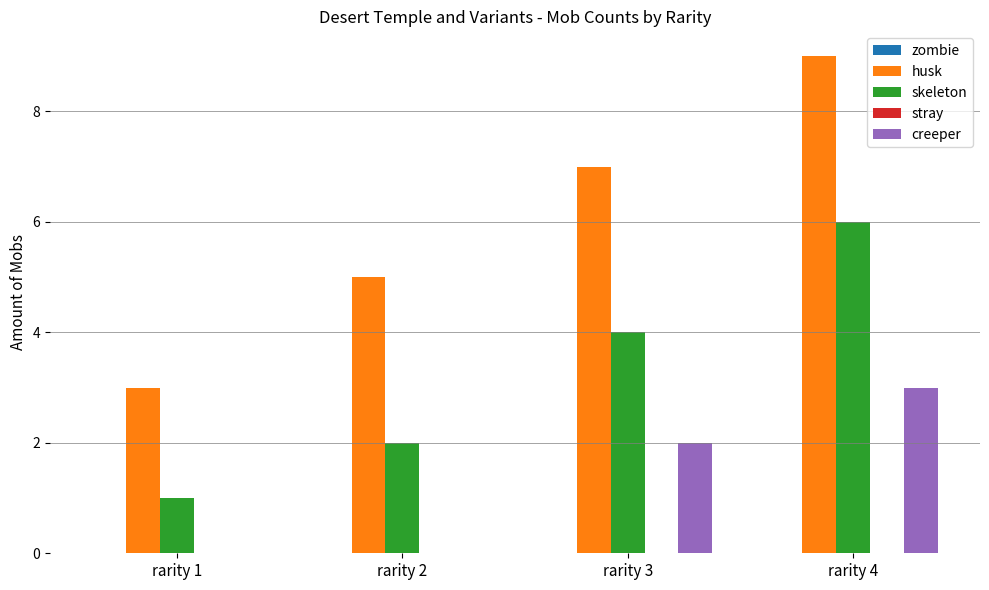

What is the maximum value shown in the chart?

9